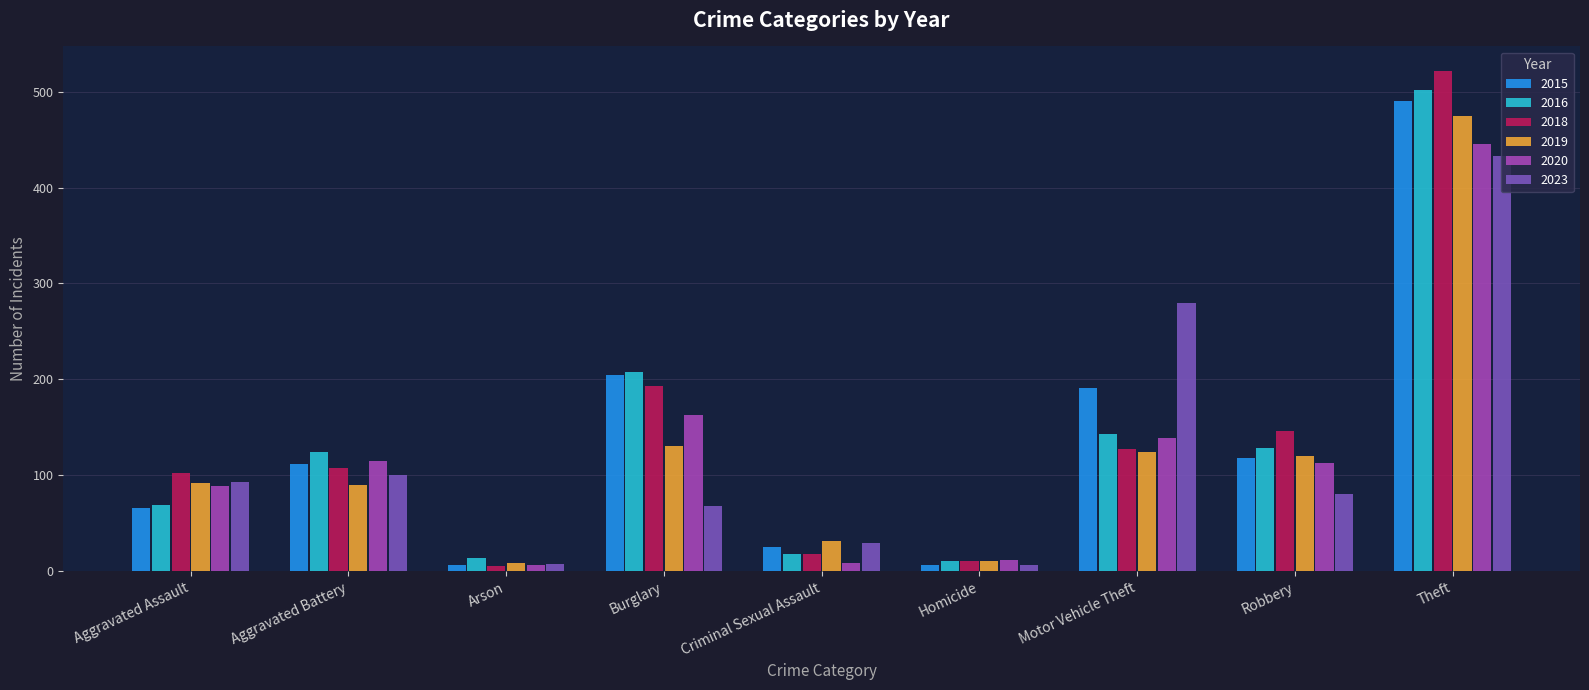

The value of 2020 at Theft is 445. True or false?

True